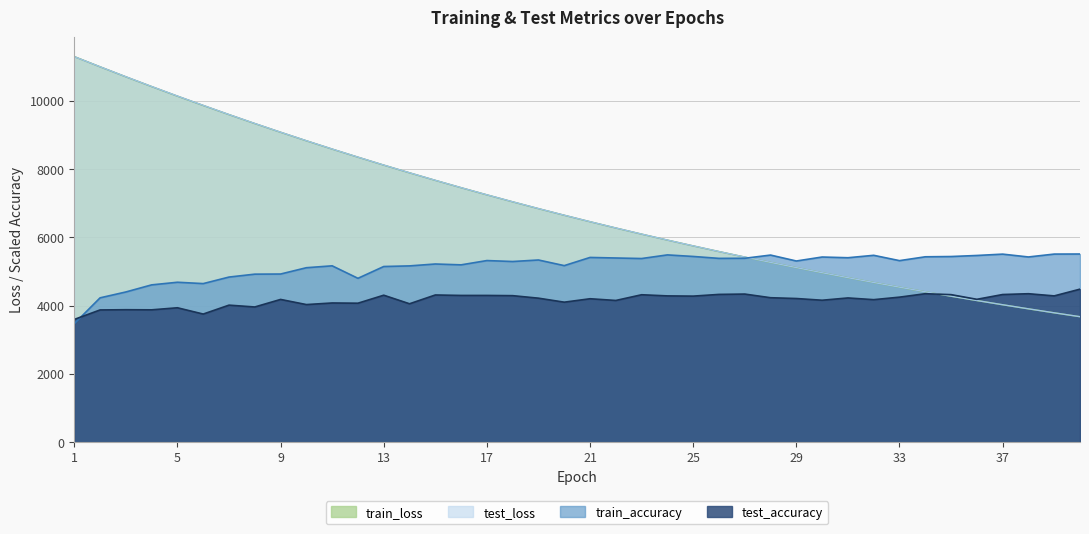

Where does the train_accuracy series first go above 5321?

17